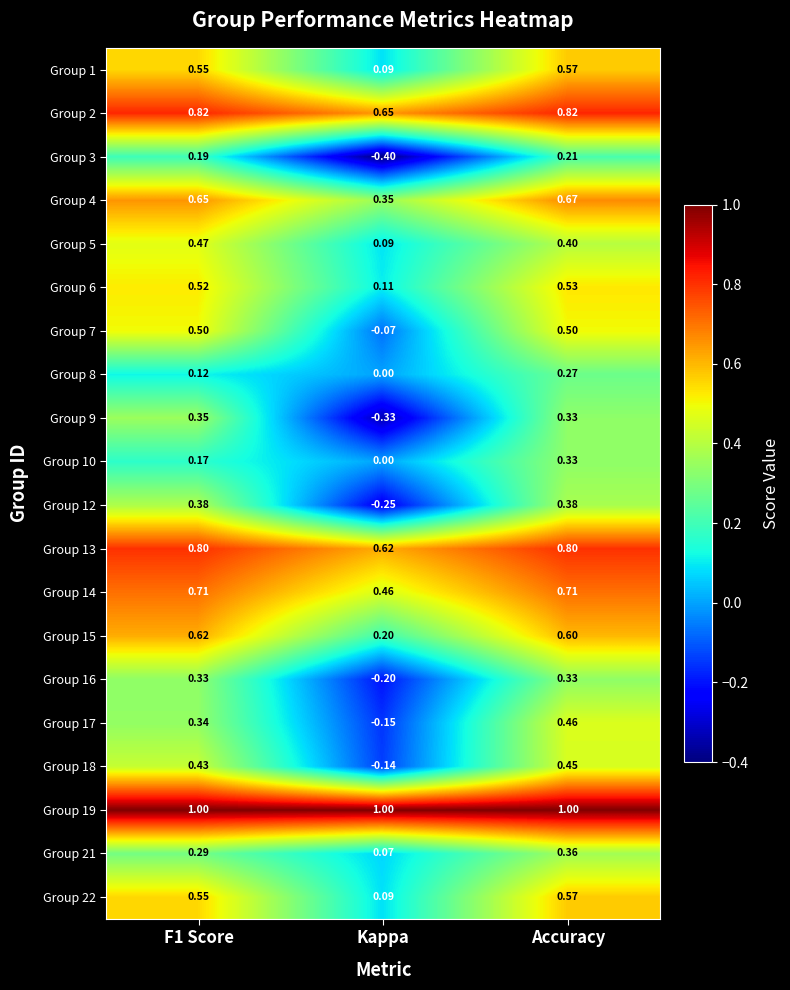

What is the total value across all series at Accuracy?

10.3